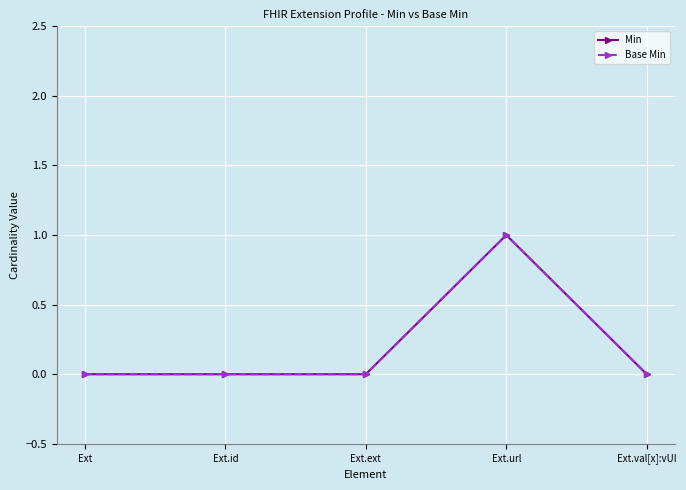

Which series has the largest range (max minus min)?

Min